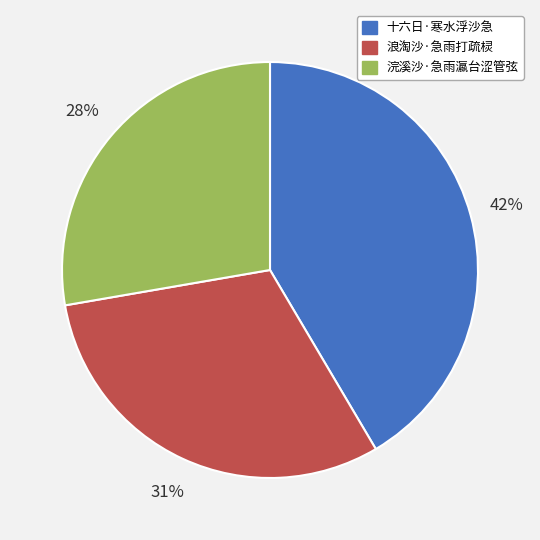

Count the number of slices in the pie.

3